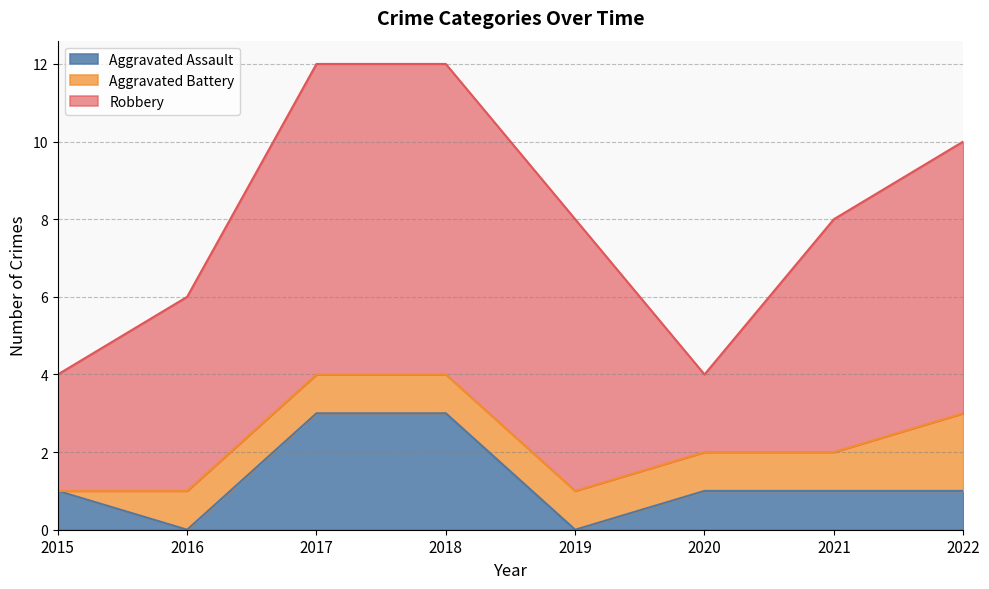

Between 2018 and 2020, which series saw the biggest shift?

Robbery